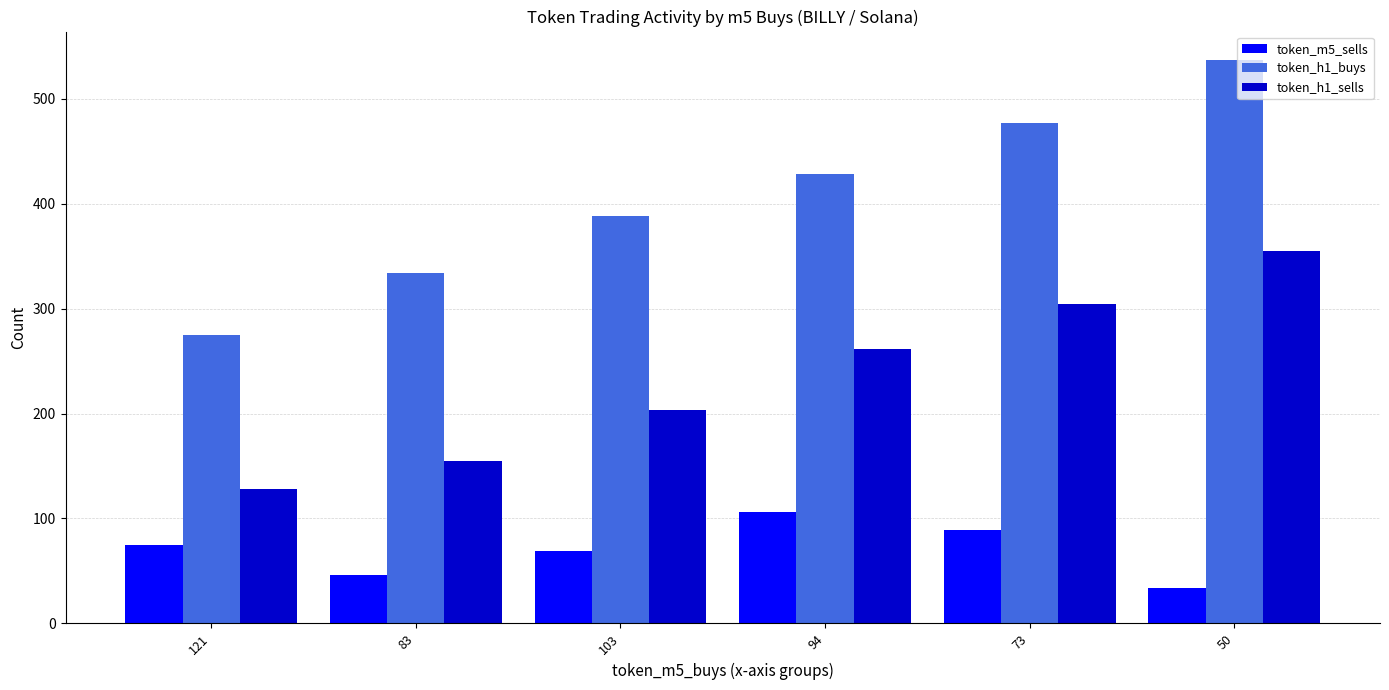

Where is token_h1_sells nearest to the value 241?

94